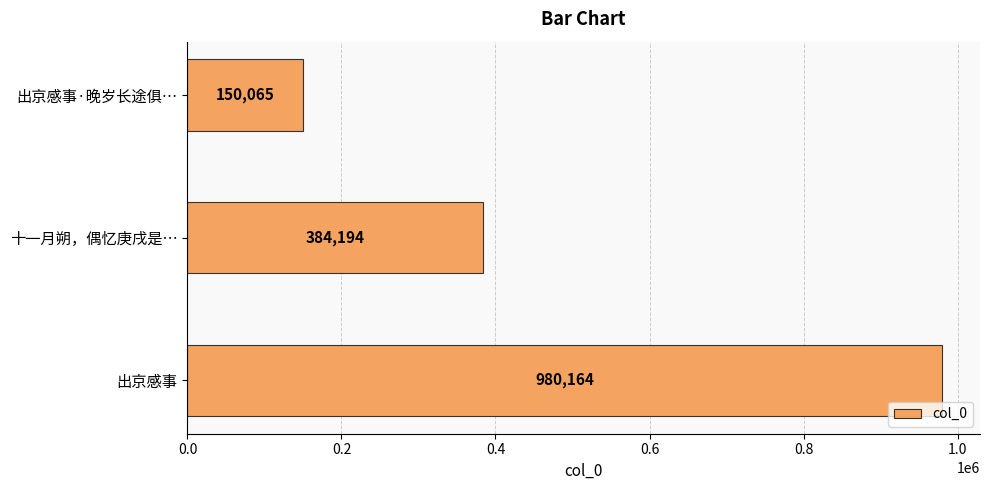

Count the number of categories in the chart.

3